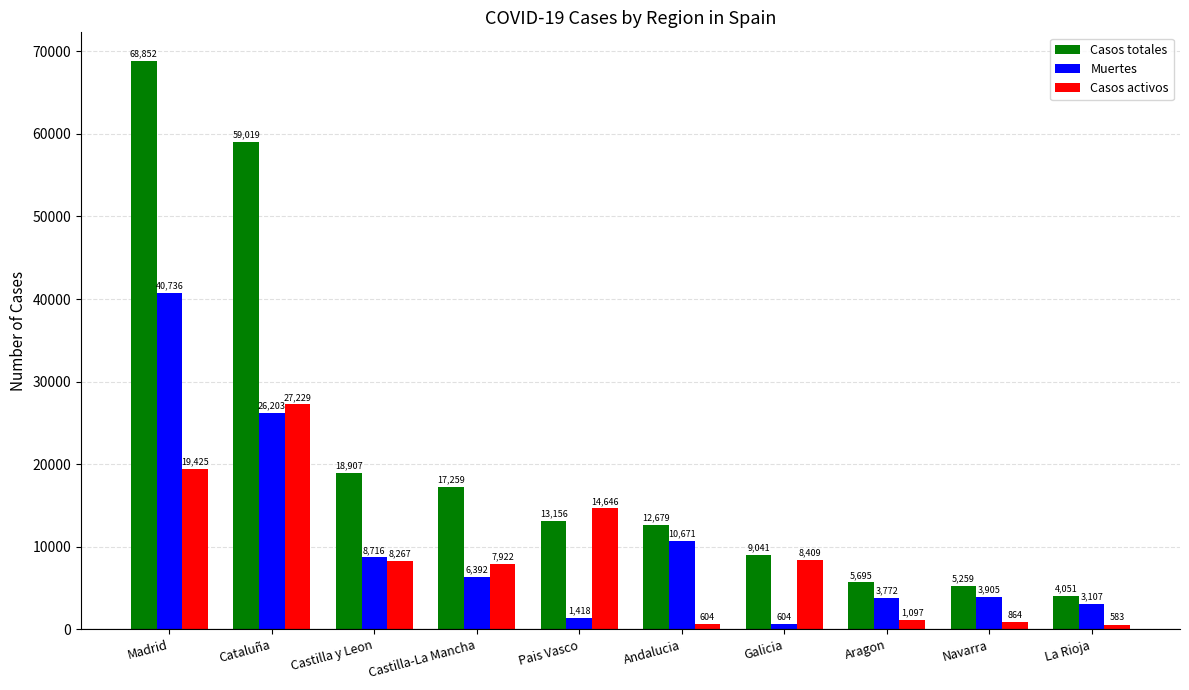

Is it true that Casos activos equals 583 at La Rioja?

True